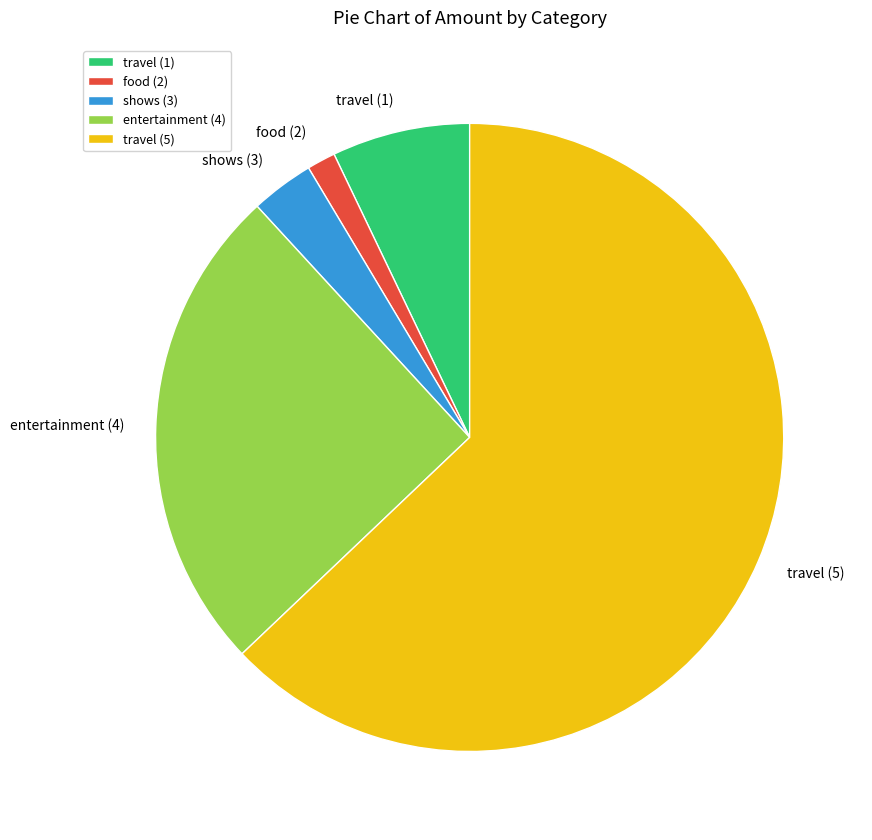

What is the smallest slice in the pie chart?

food (2)